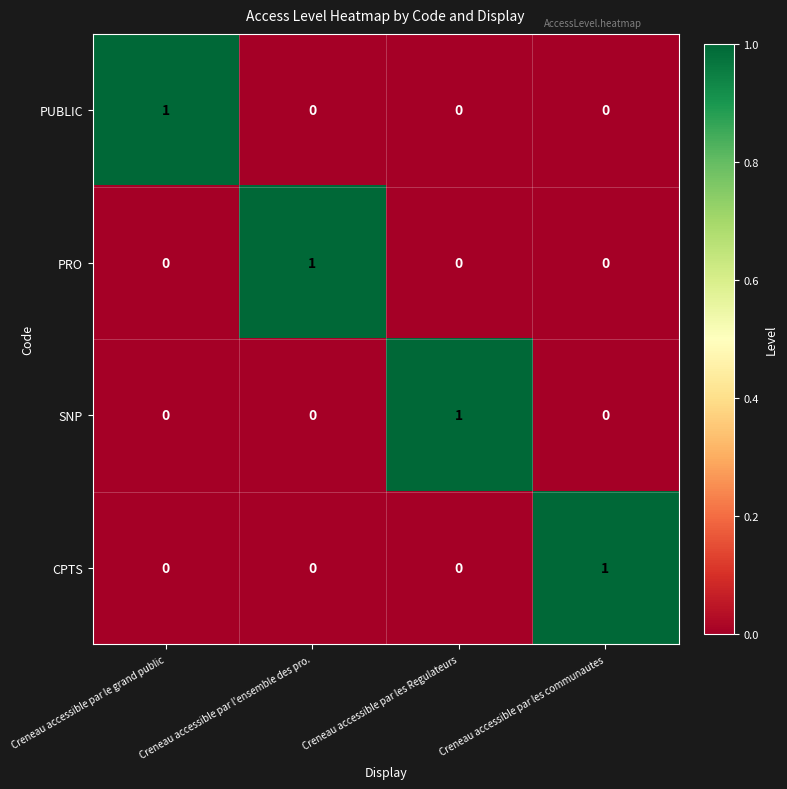

What is the total value across all series at Creneau accessible par le grand public?

1